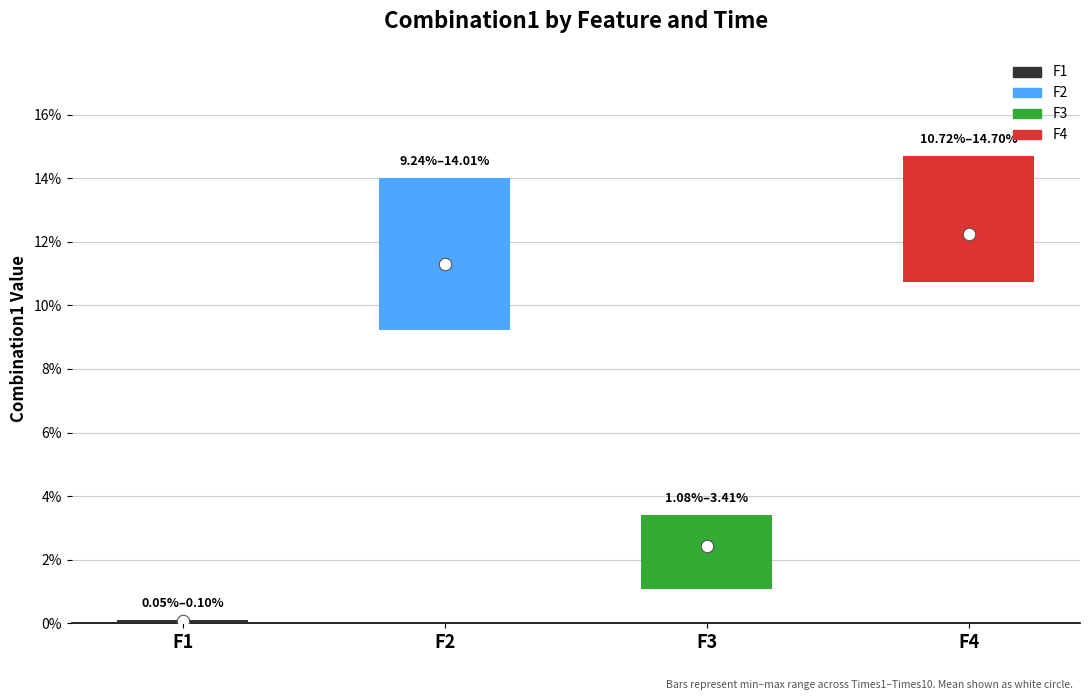

Is the value of F2 at Times10 greater than the value of F1 at Times6?

Yes